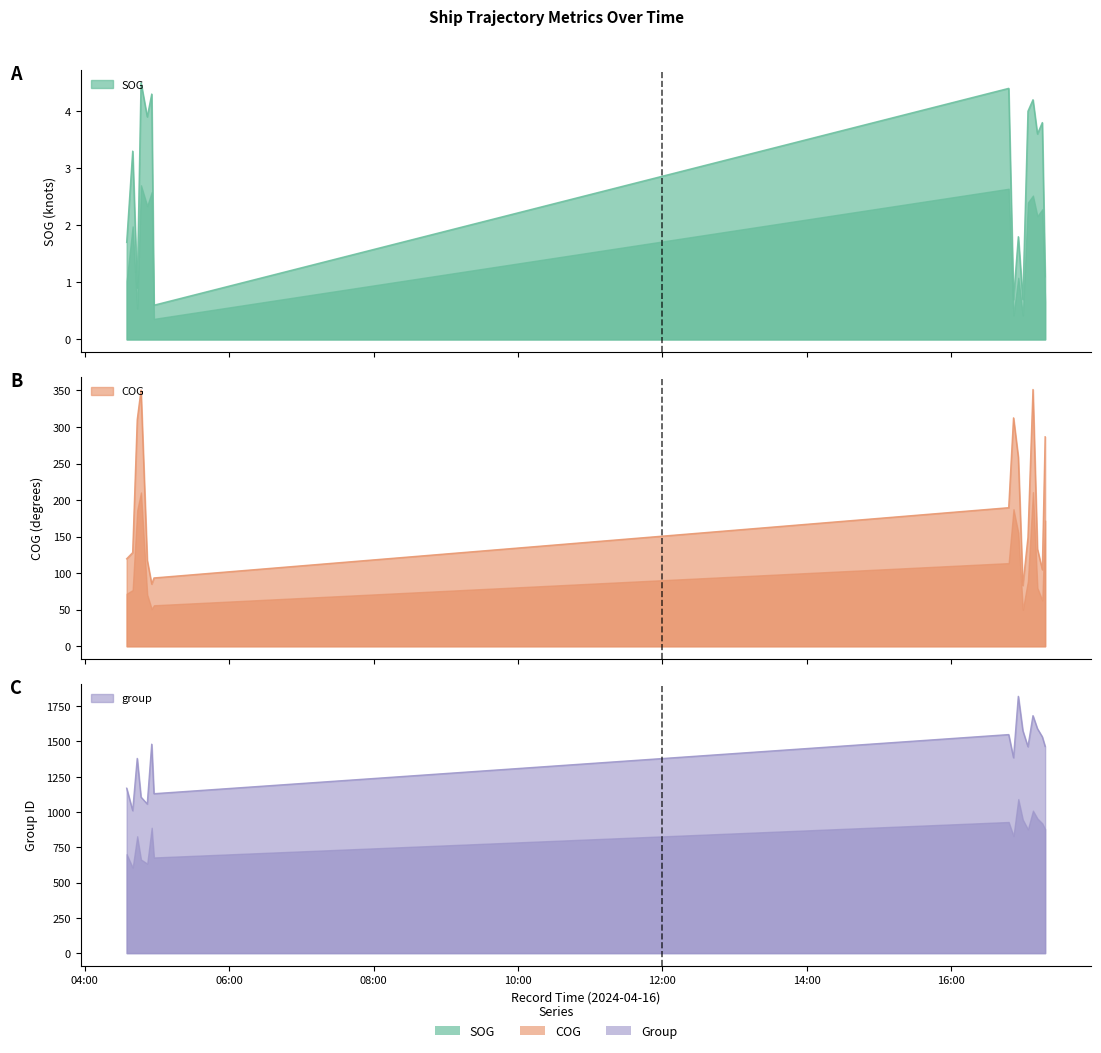

In COG, how many points are lower than both neighbors (excluding endpoints)?

3